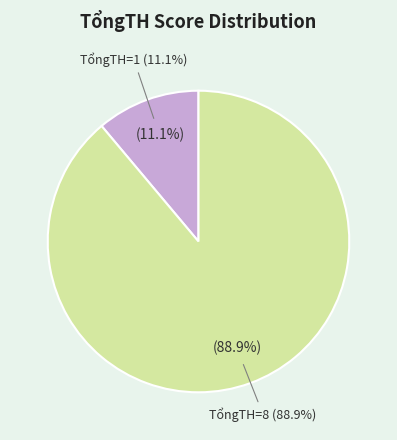

Count the number of slices in the pie.

2